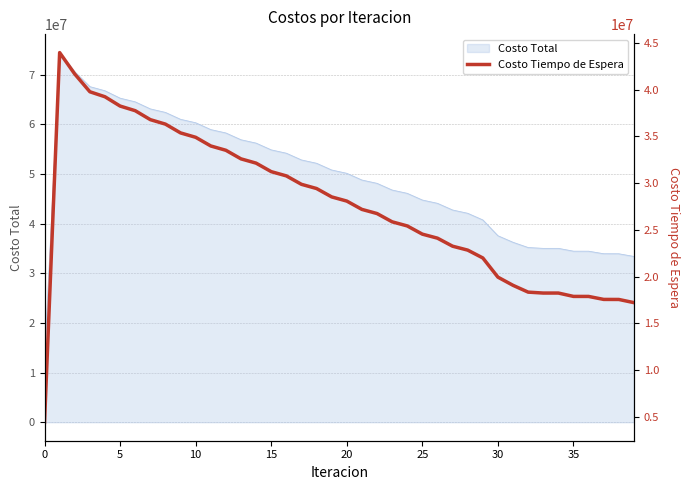

Reading right to left, transcribe all the data shown in this chart.

17204702.9	17544251.6	17549485.3	17868482.9	17871148.5	18231079.3	18230503.3	18329227.4	19057061.2	19933496.4	21989232.9	22828256.5	23247862.0	24107943.0	24538255.7	25418108.8	25858610.0	26744175.2	27187721.9	28079054.3	28525745.3	29423043.1	29873082.0	30776718.2	31230449.1	32141034.1	32599011.8	33517517.7	33980648.5	34908672.5	35378524.8	36318928.2	36798524.2	37757324.6	38253668.4	39247908.6	39783973.5	41683573.0	43978465.8	4397846.6